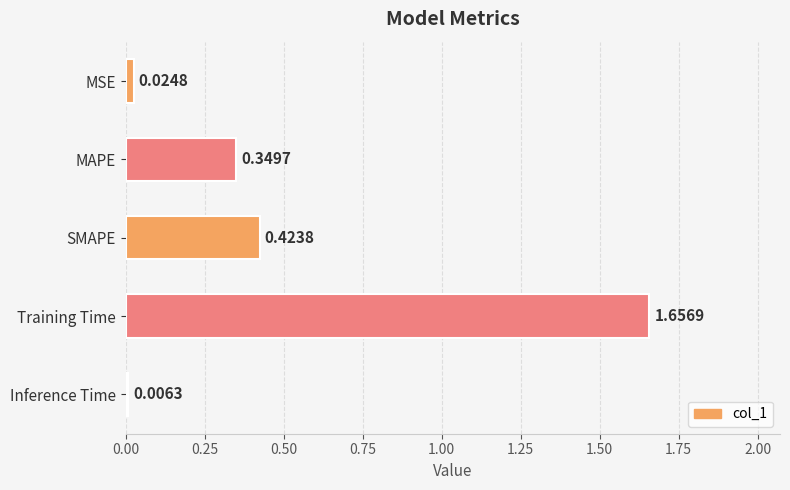

What is the label of the 3rd bar from the top?

SMAPE